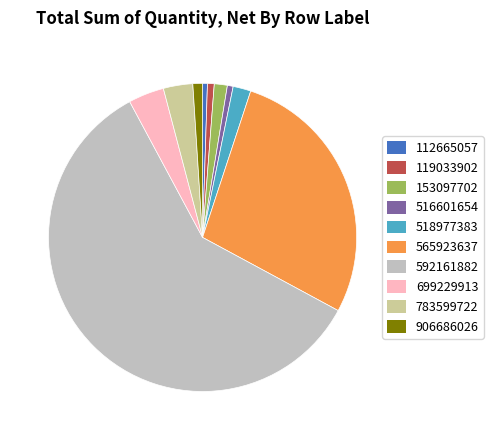

Which category has the biggest portion of the pie?

592161882